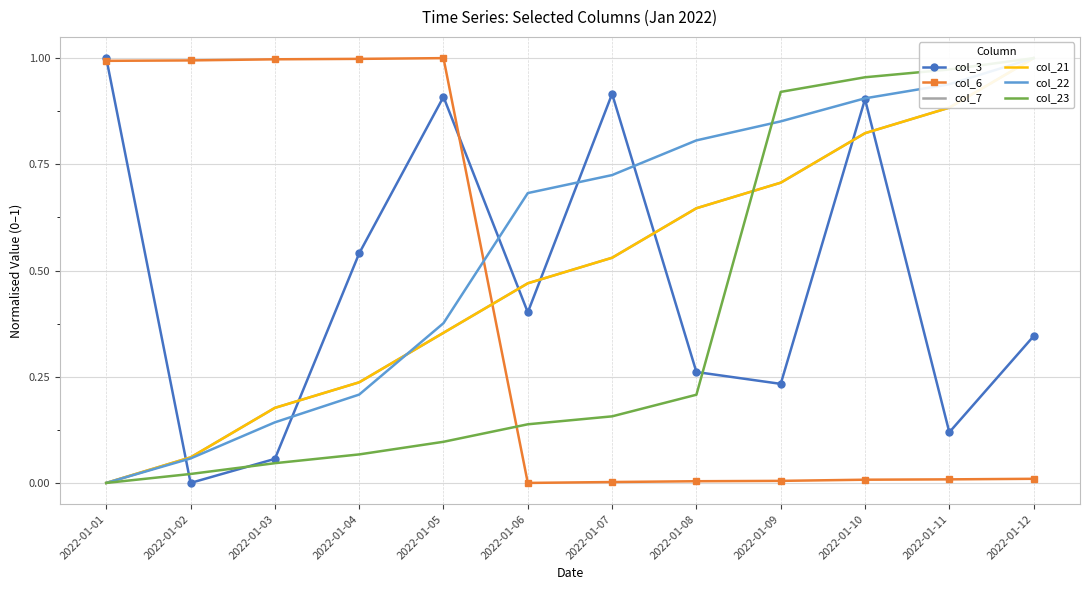

Is it true that col_21 equals 0.2 at 2022-01-06?

False